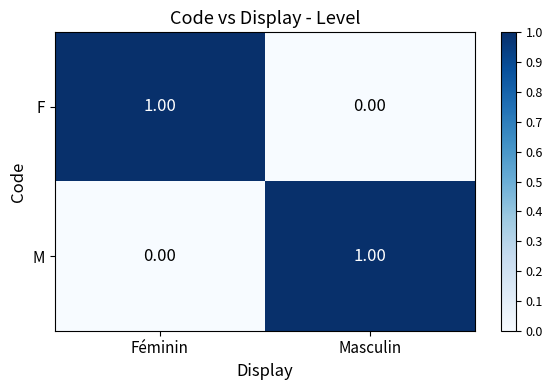

Where is F nearest to the value 0?

Masculin